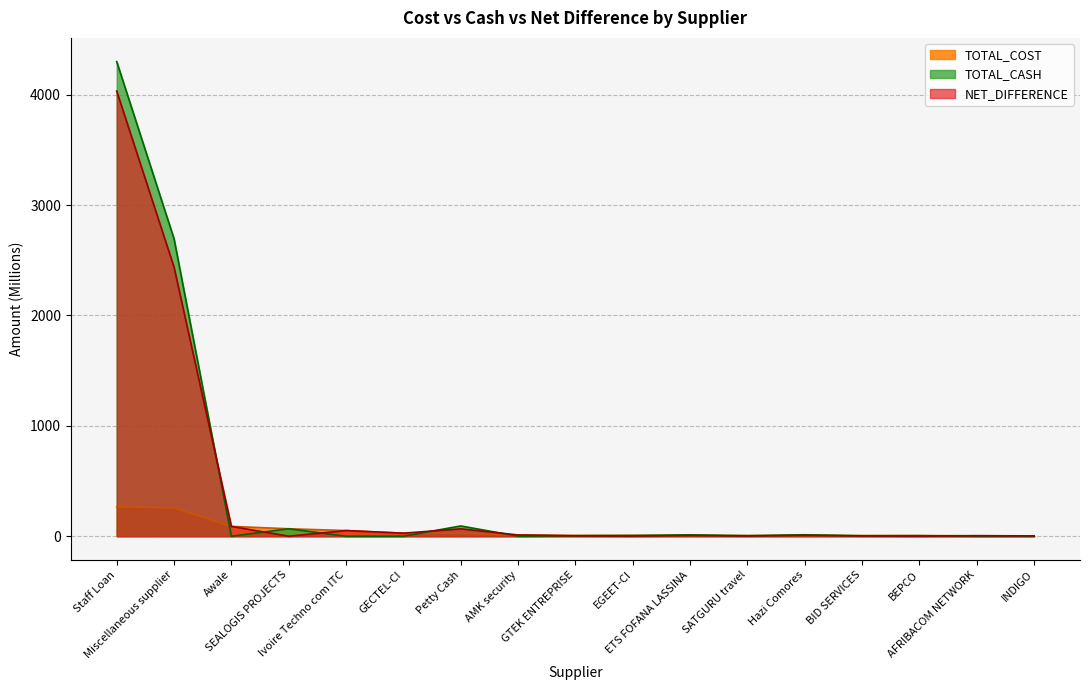

What is the difference between the highest and lowest values at INDIGO?

2.7